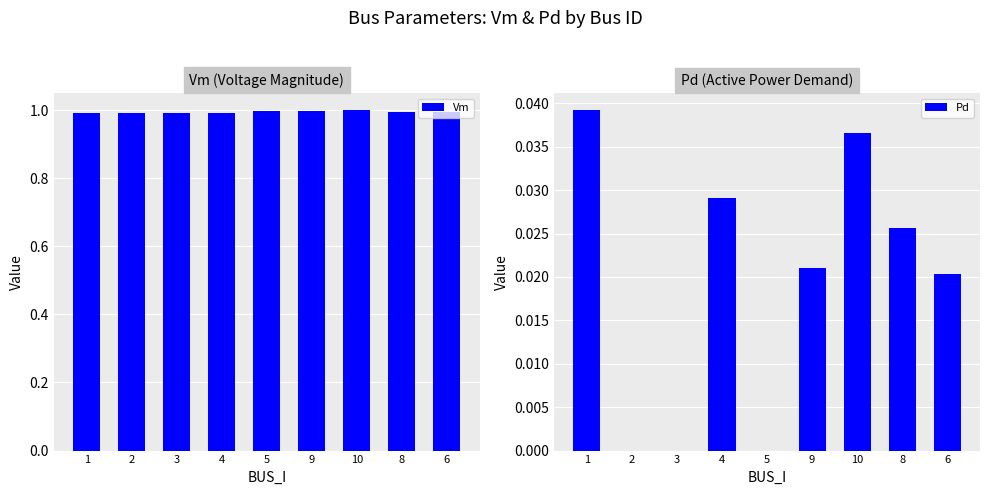

What position from the right is 3?

7